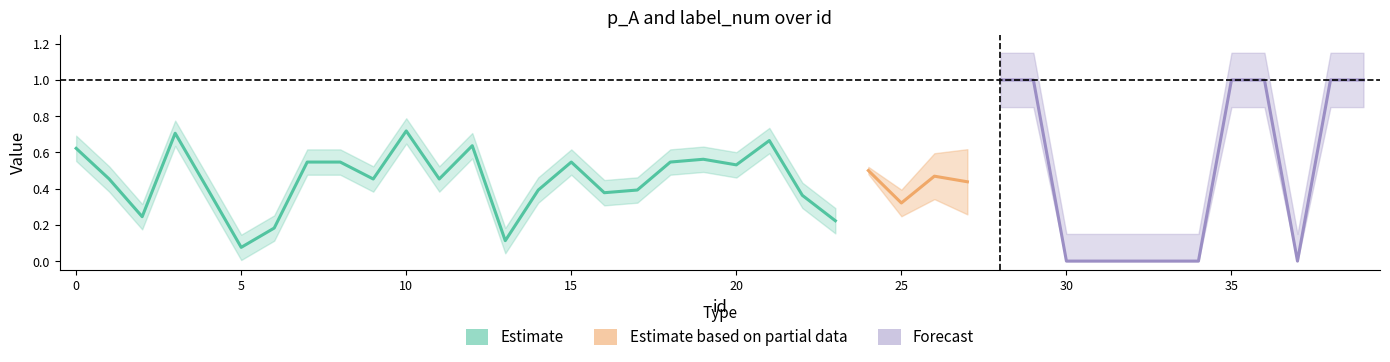

Does the chart have visible grid lines?

No